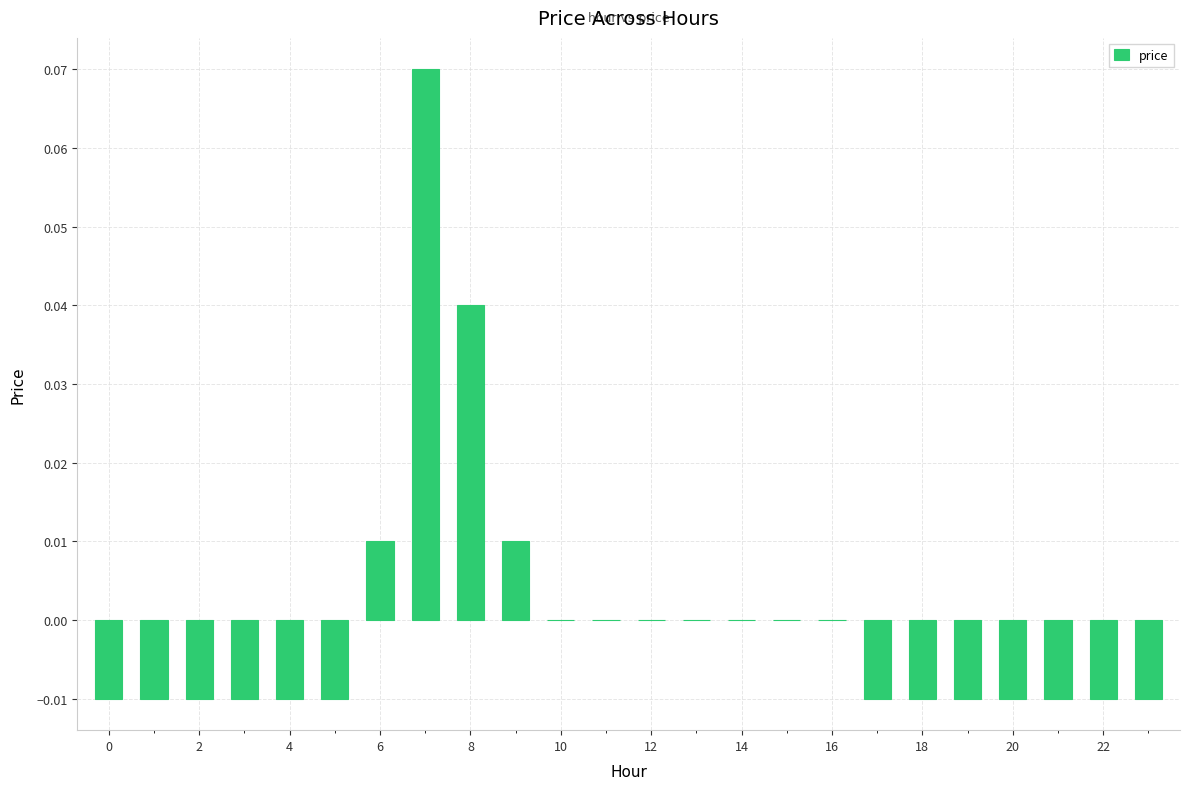

Count the number of data series in this chart.

1